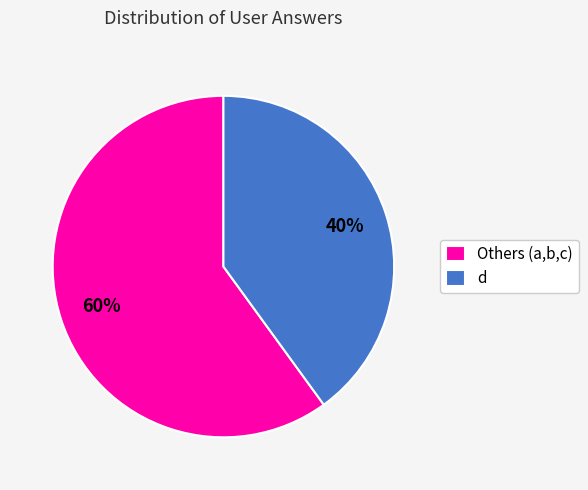

Do Others (a,b,c) and d together represent more than half of the pie?

Yes